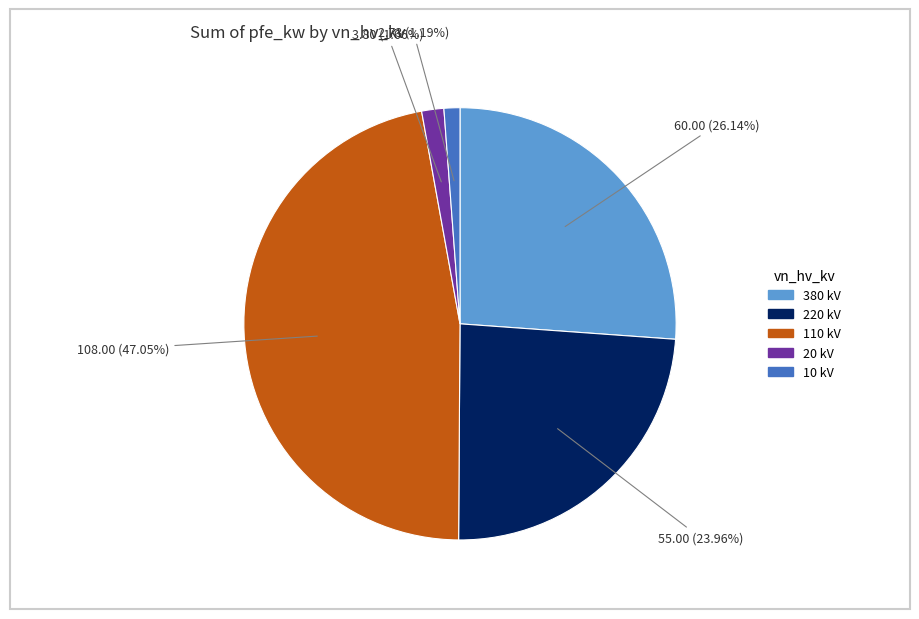

What is the total percentage of 380 and 20?

27.8%